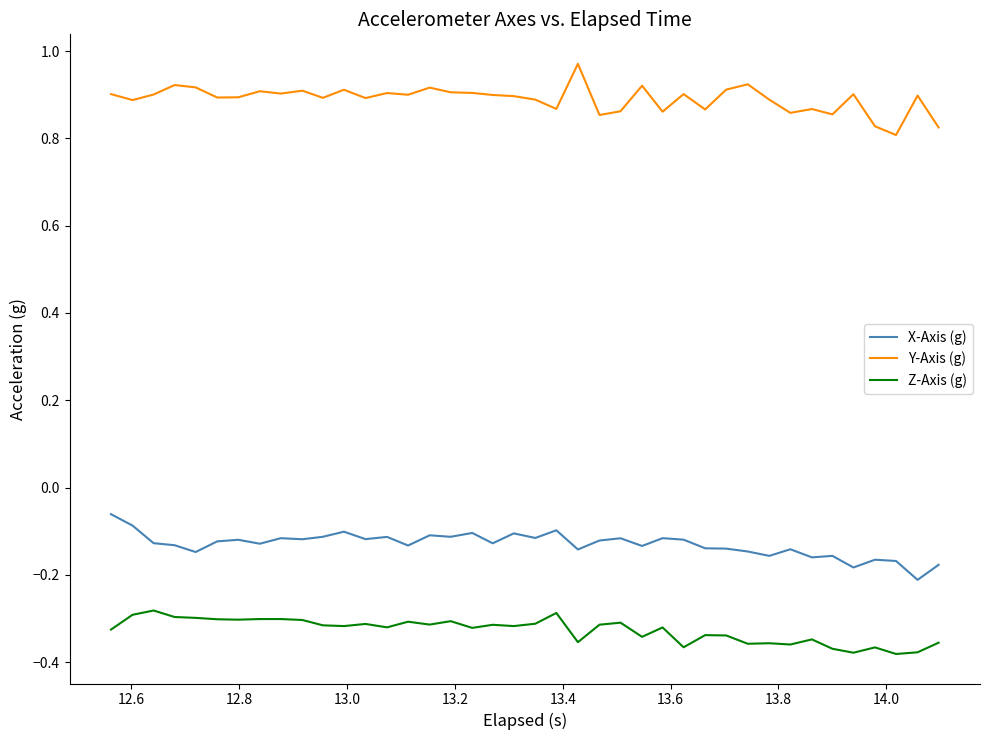

List the series in order of their overall mean, highest first.

Y-Axis (g), X-Axis (g), Z-Axis (g)